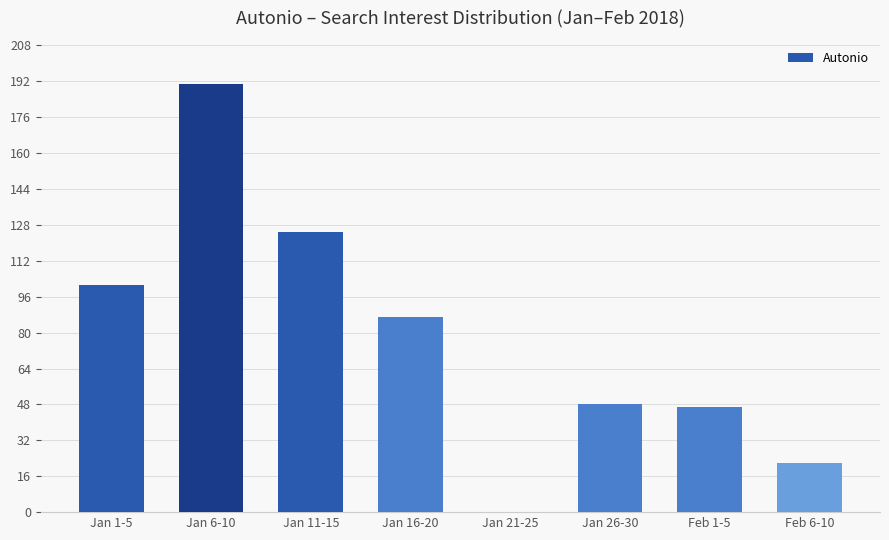

What is the greatest value displayed?

191